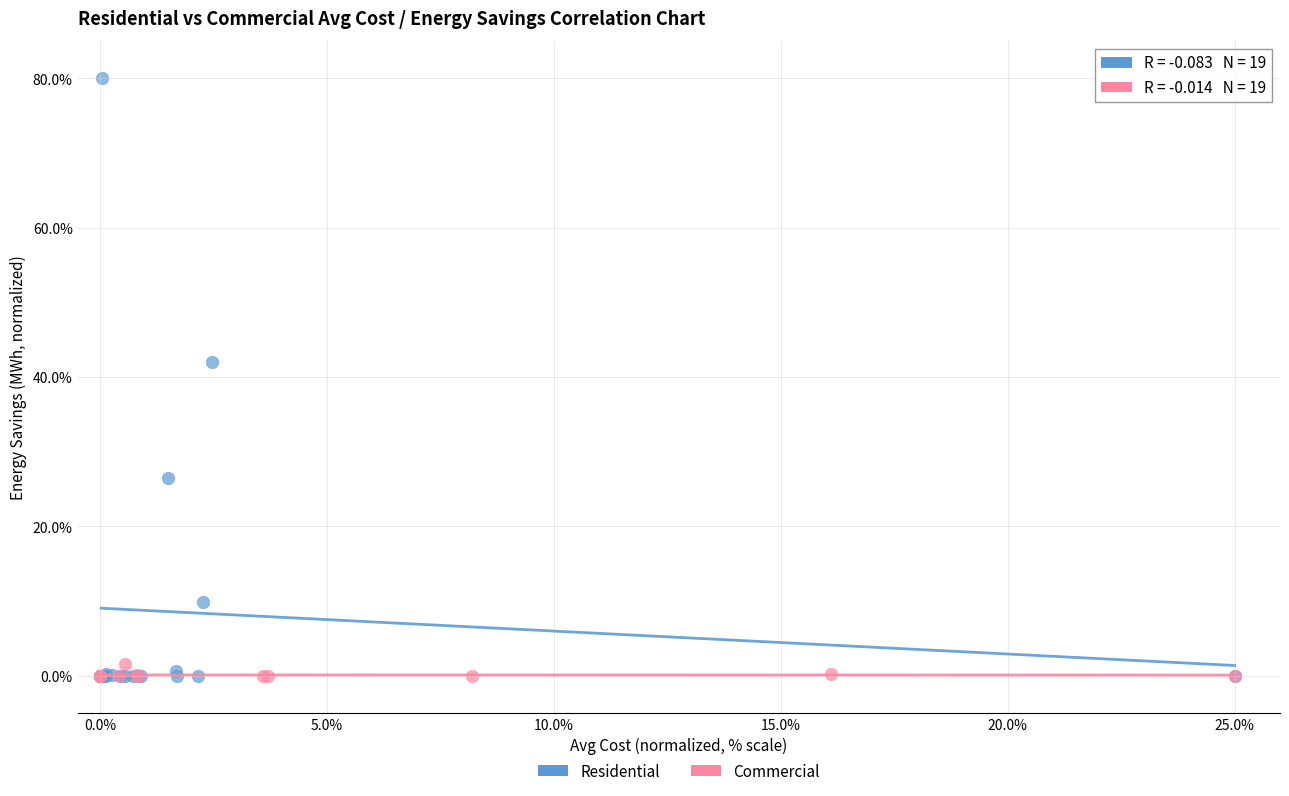

Which series has the largest Y range (max minus min)?

Residential